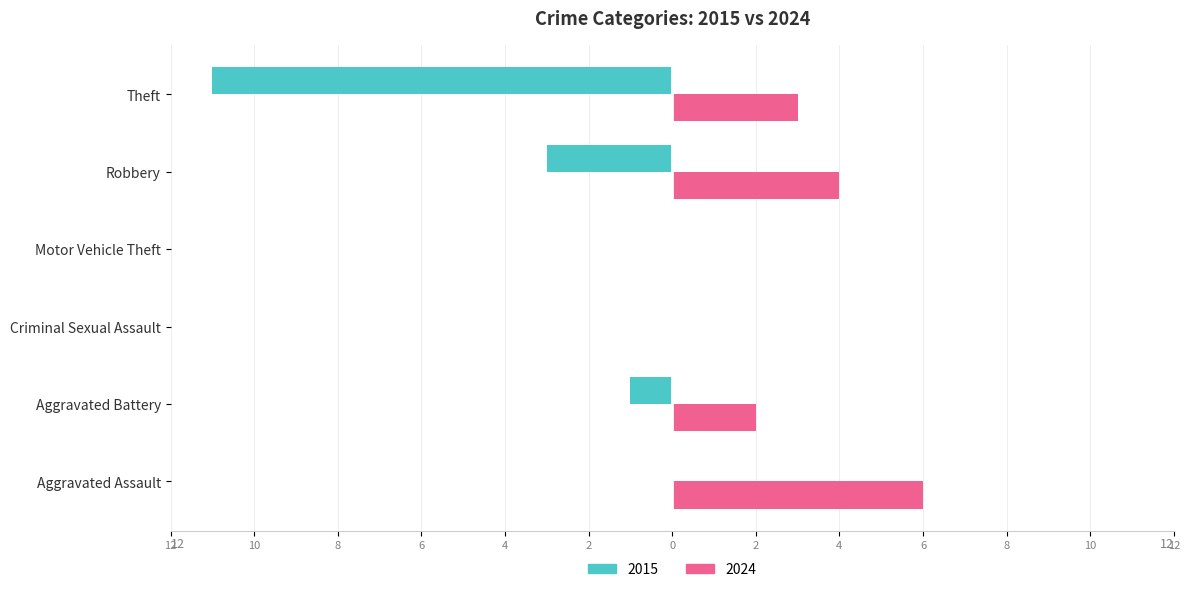

Is it true that 2015 equals -1 at Aggravated Battery?

True